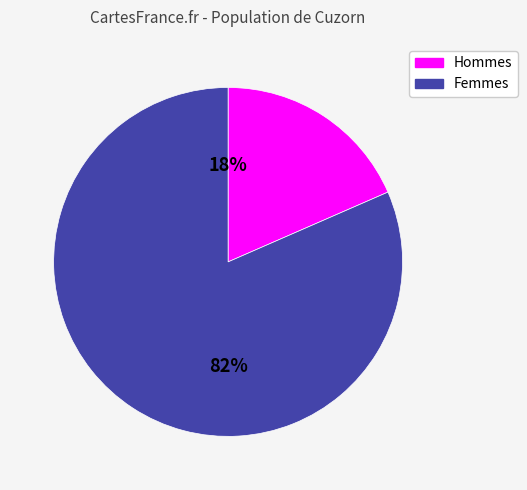

Does any single category account for the majority?

Yes